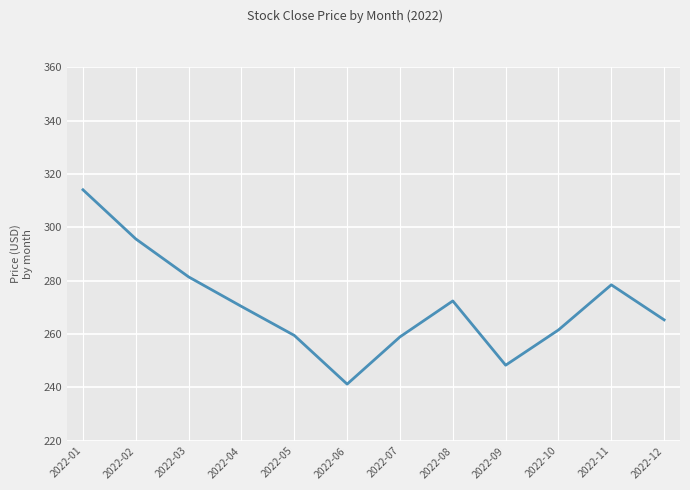

What is the smallest value displayed?

241.2